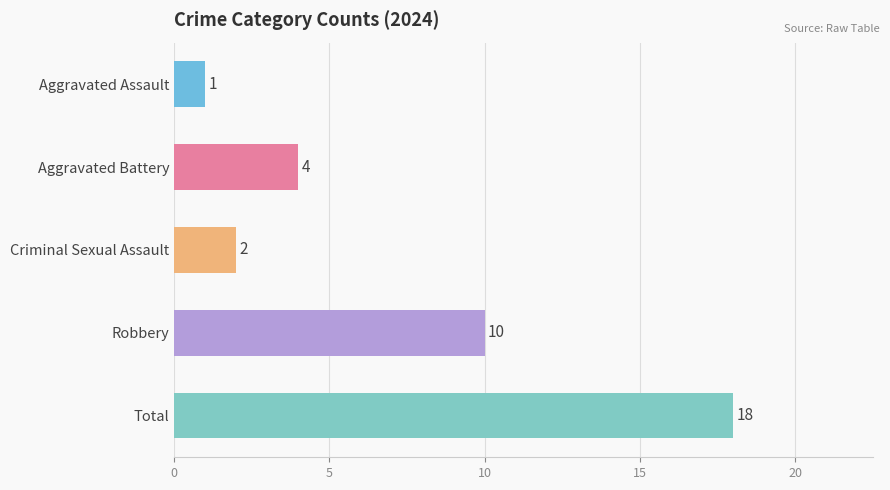

Reading bottom to top, transcribe all the data shown in this chart.

Total=18	Robbery=10	Criminal Sexual Assault=2	Aggravated Battery=4	Aggravated Assault=1